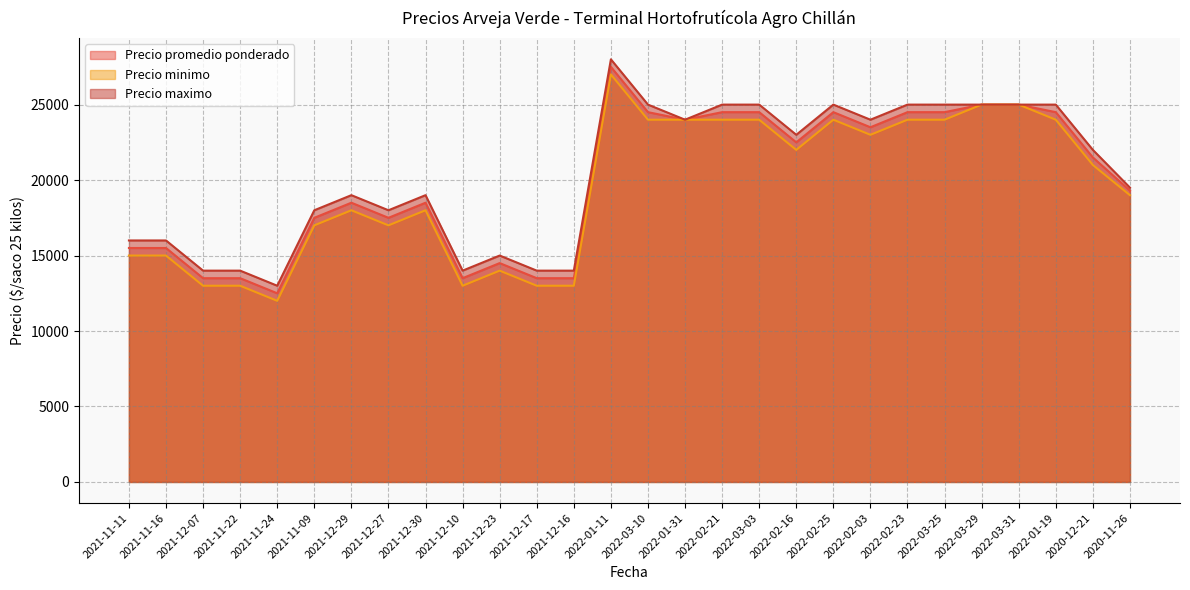

The value of Precio maximo at 2022-02-21 is 25000. True or false?

True